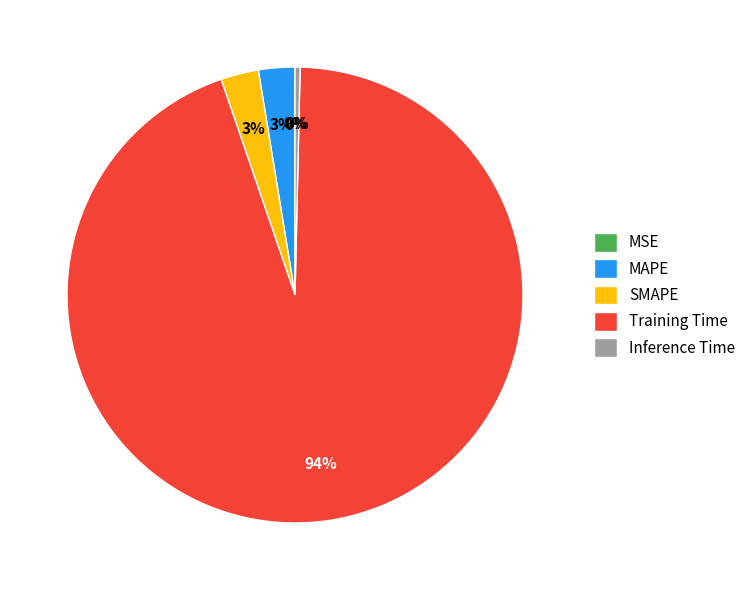

Combined, do Inference Time and MAPE account for over 50%?

No